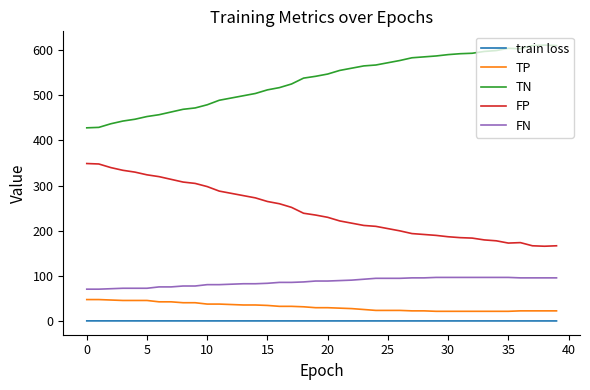

What is the highest value of the FN series?

97.0